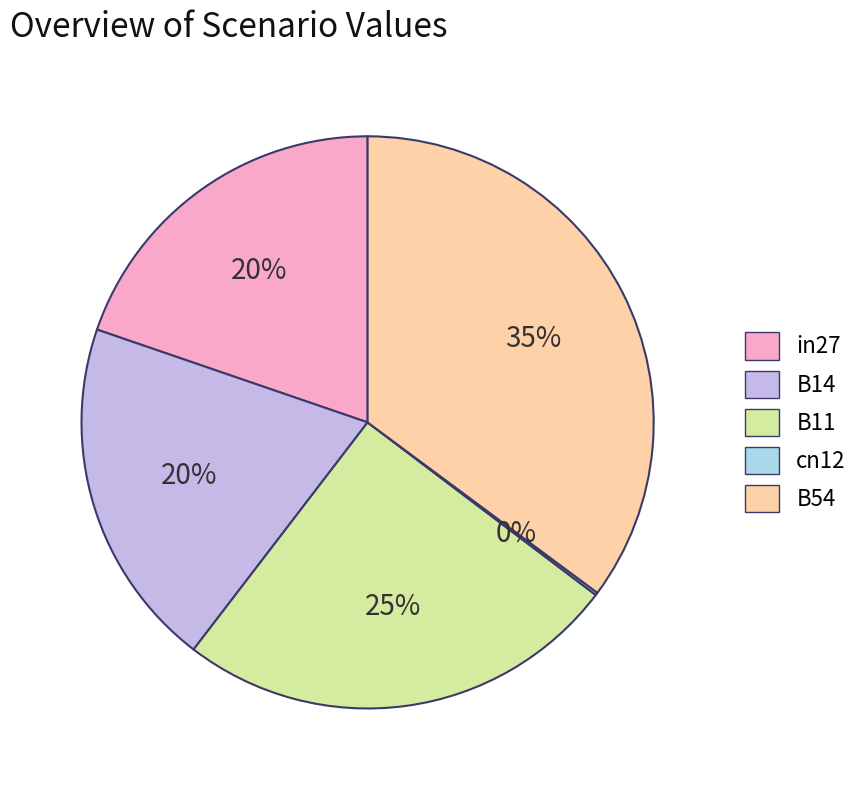

Combined, do B14 and in27 account for over 50%?

No